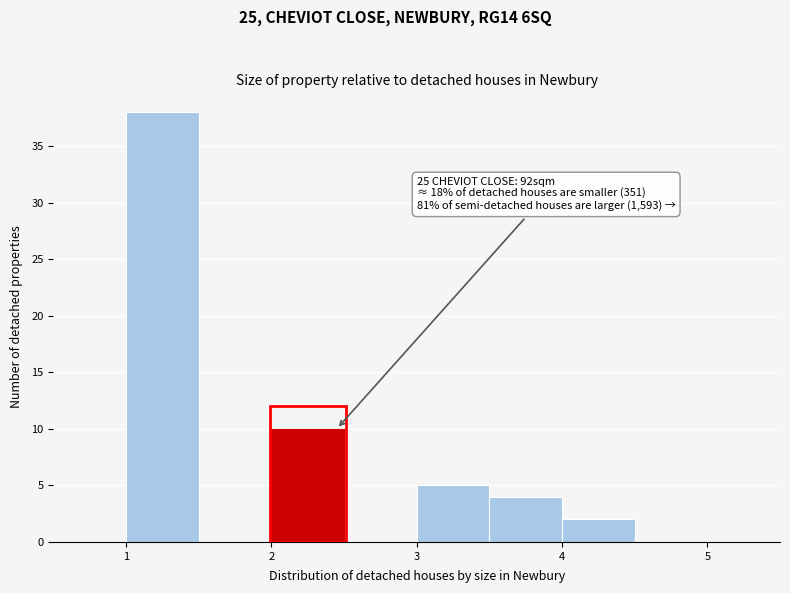

Over which range of the x-axis is the bar tallest?

1.0 to 1.5